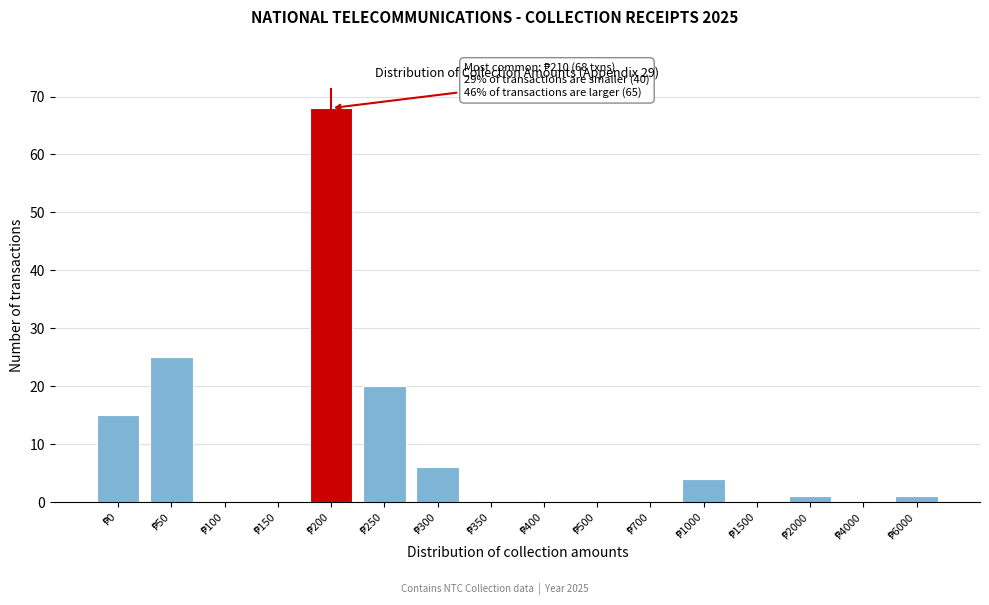

What is the greatest value displayed?

68